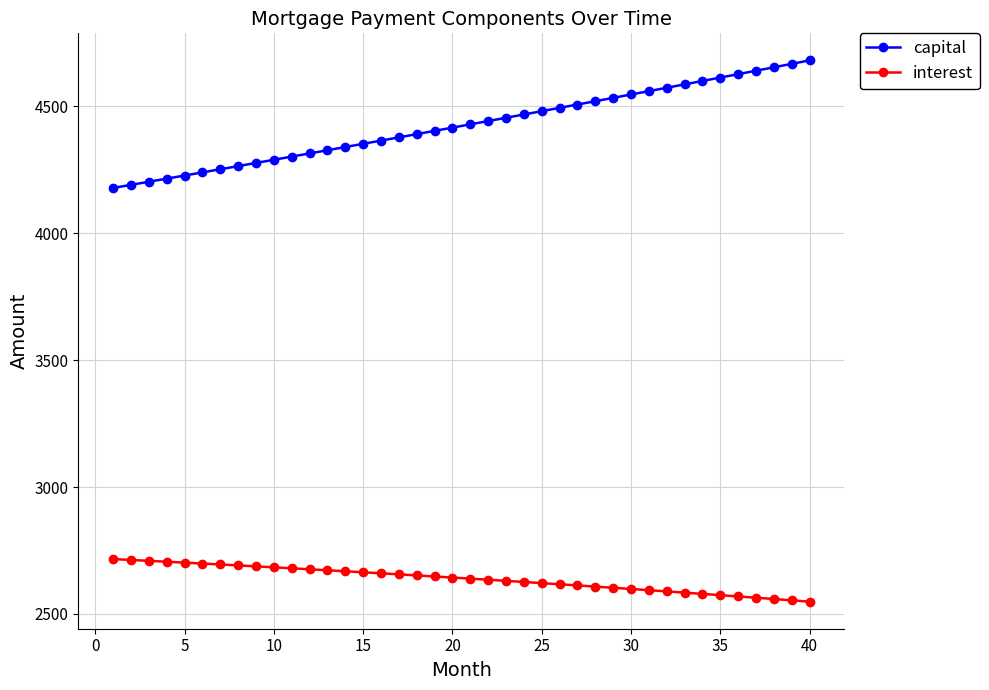

Which series has the largest total across all categories?

capital